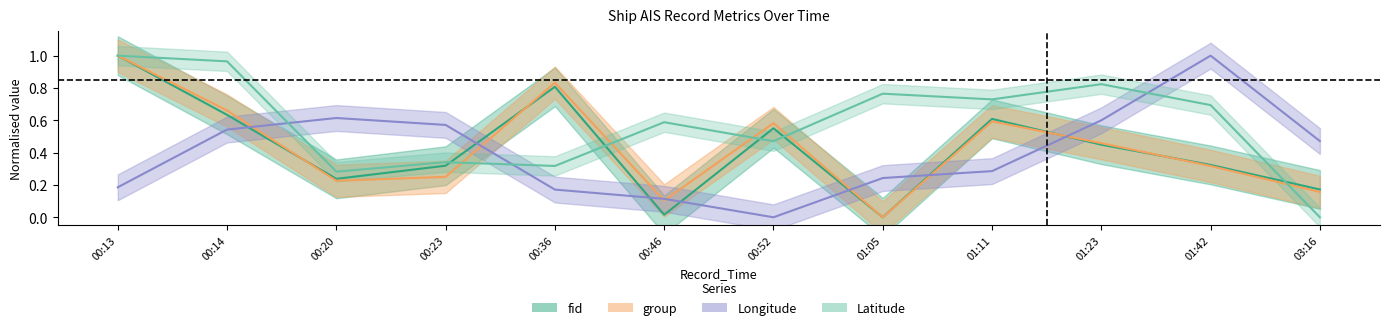

What is the value of the group point at the 3rd from the left?

0.2